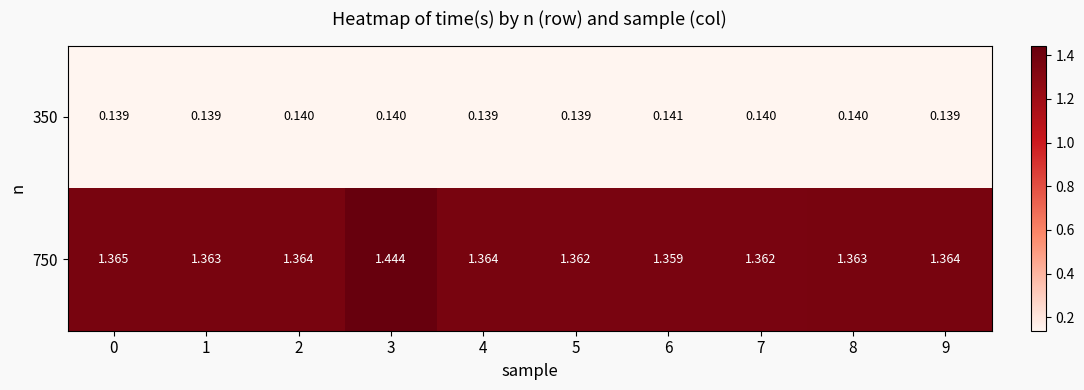

What is the difference between the highest and lowest values at 8?

1.2